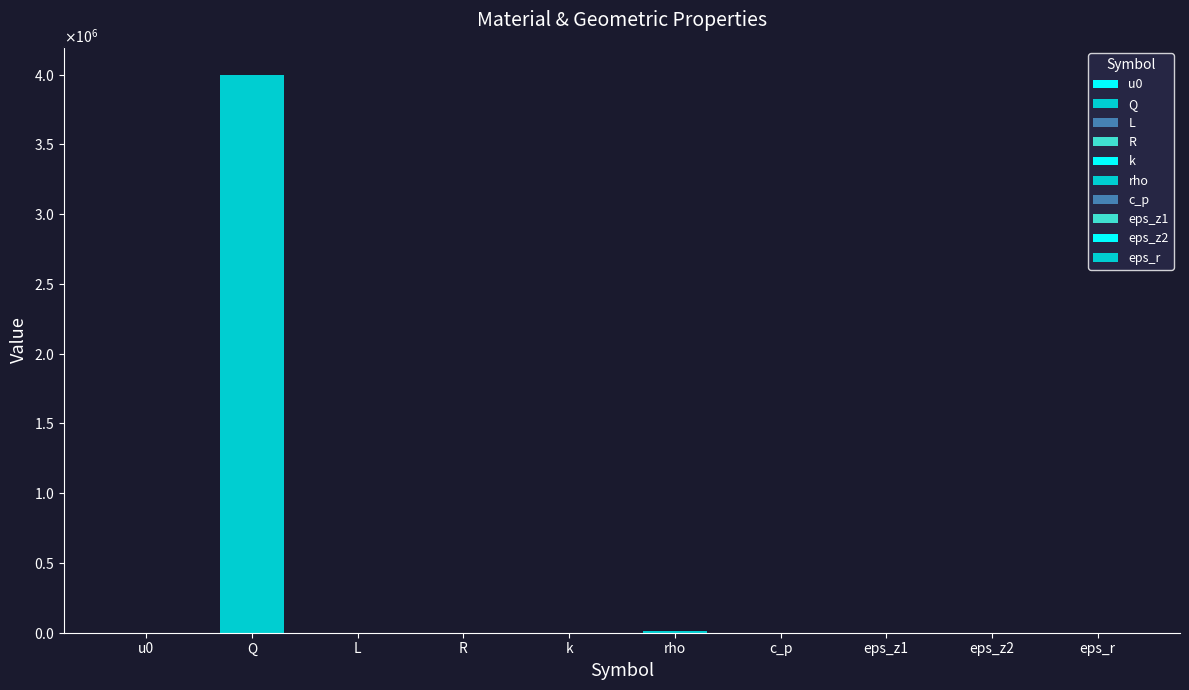

What is the sum of the values at rho and Q?

4010950.0